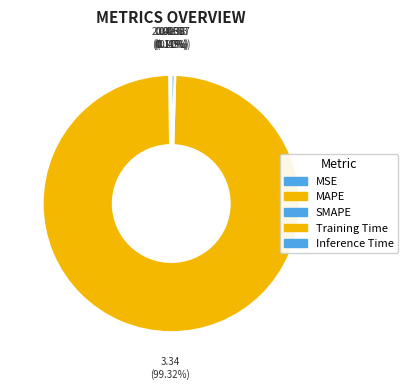

To the nearest percent, what is the average slice percentage?

20%